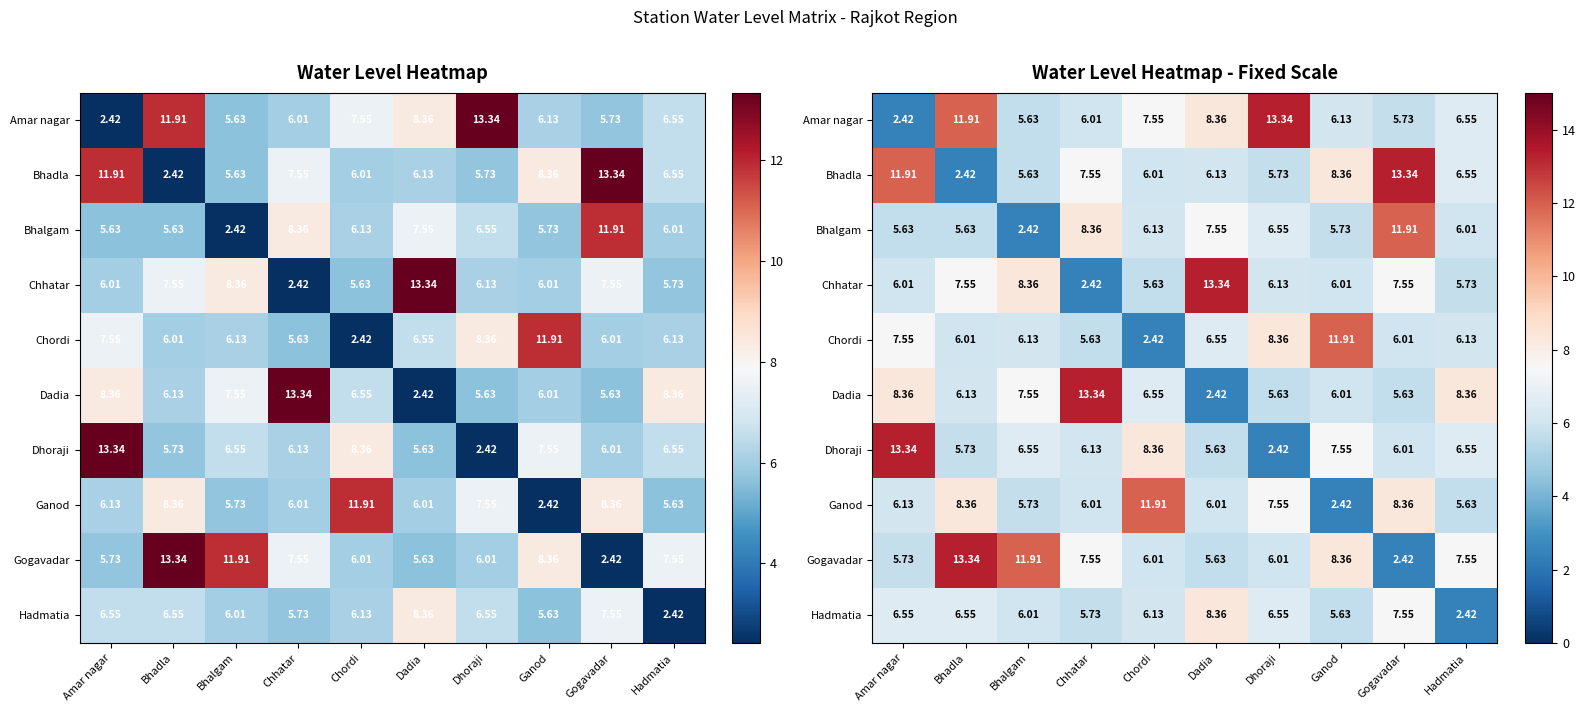

Where is Gogavadar nearest to the value 7?

Chhatar